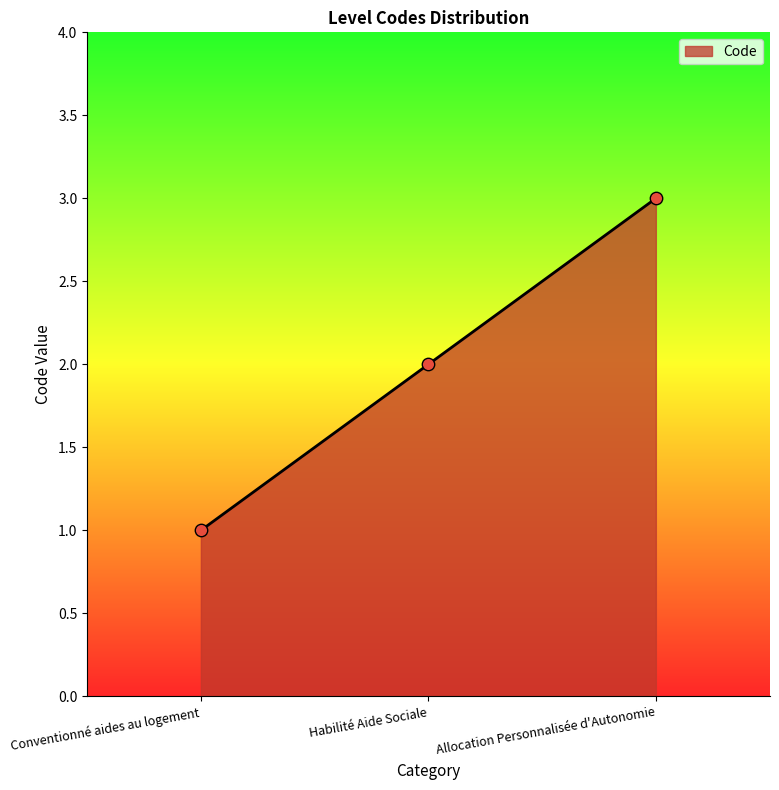

Approximately how many times larger is the value at Conventionné aides au logement compared to Allocation Personnalisée d'Autonomie?

0.3